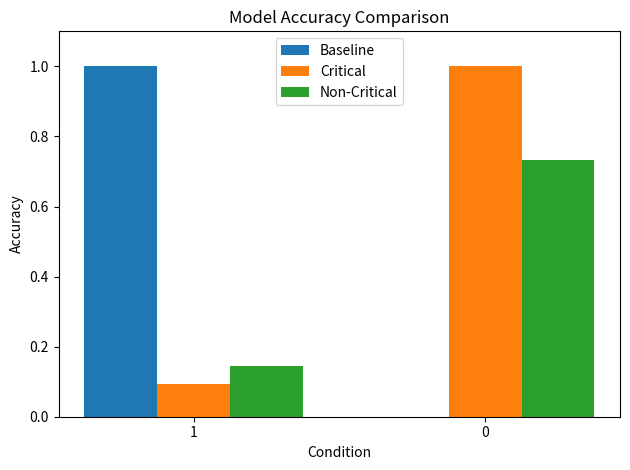

True or false: Baseline has a value of 0.3 at 0.

False